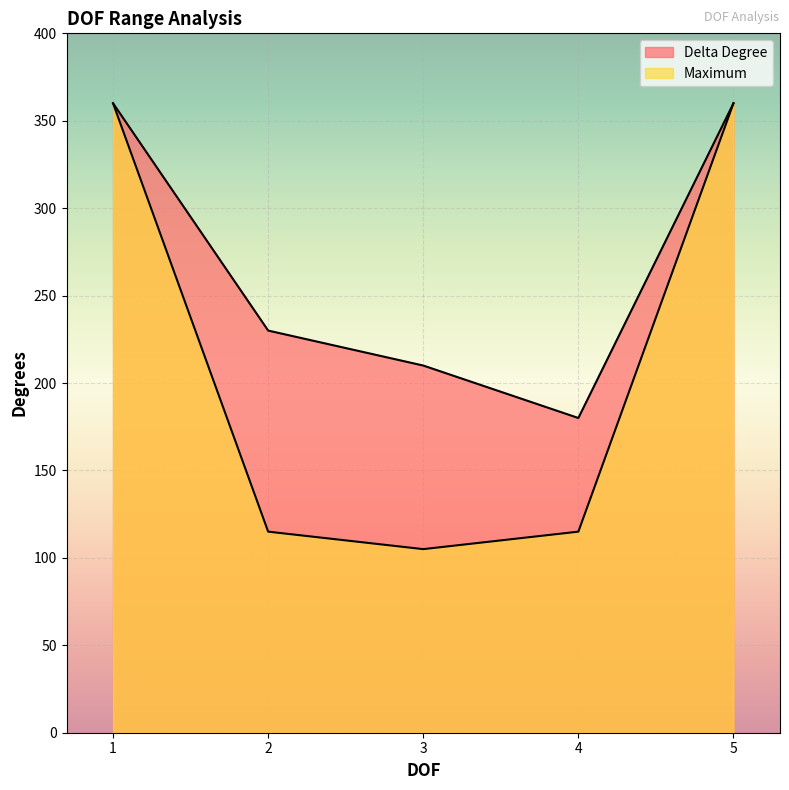

List the series in order of their peak value, highest first.

Delta Degree, Maximum